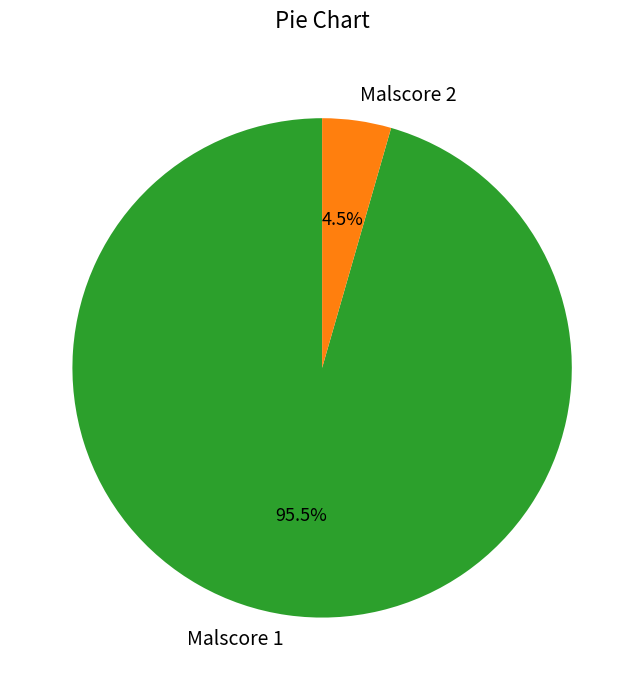

Which category has the biggest portion of the pie?

Malscore 1